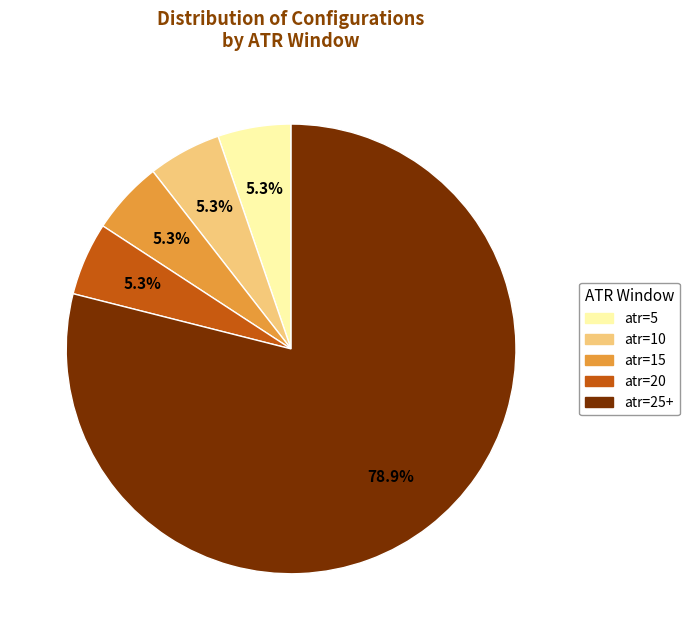

Which category has the biggest portion of the pie?

atr=25+